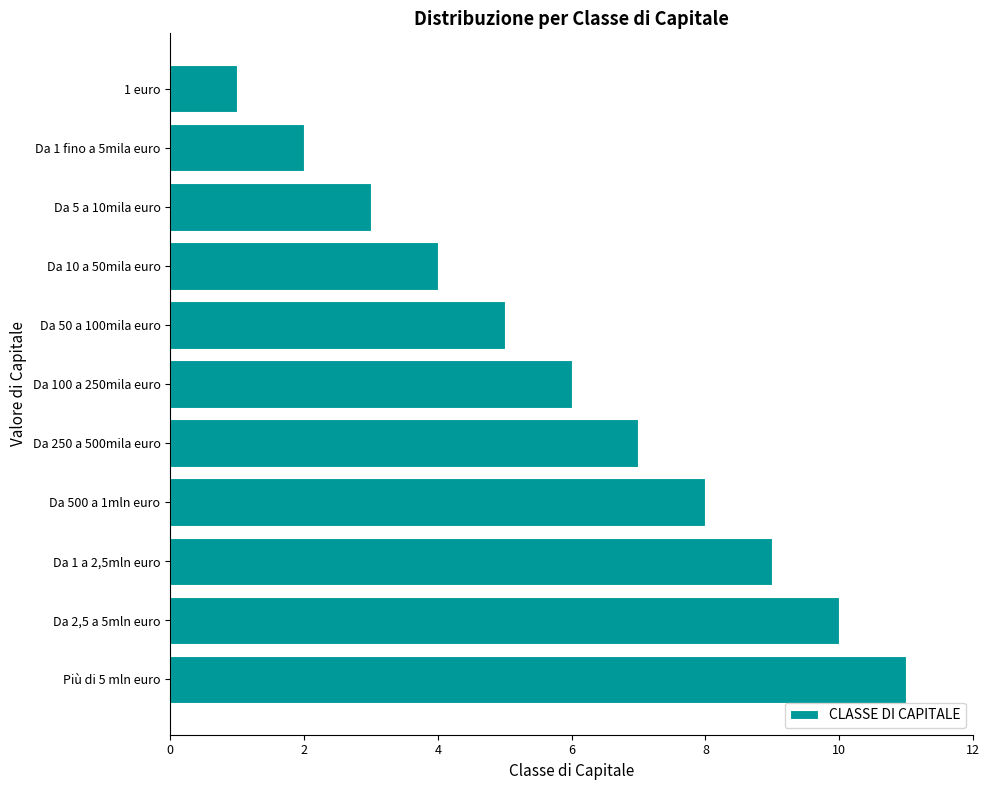

How many categories are shown in the chart?

11